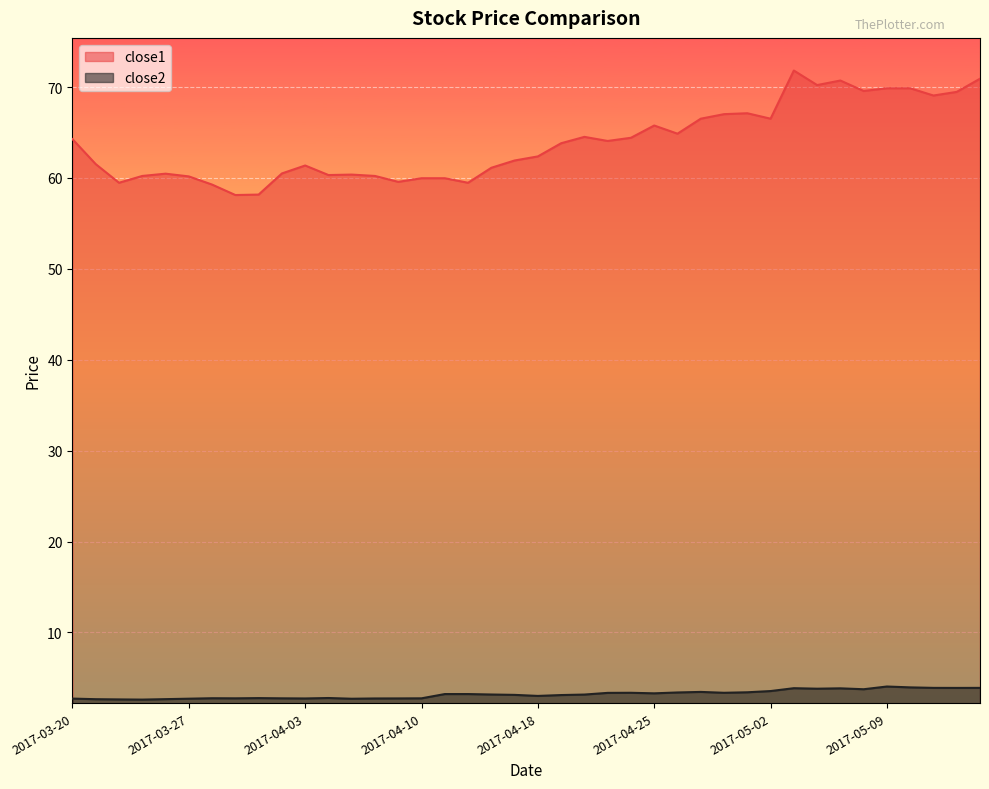

The value of close2 at 2017-03-22 is 1.4. True or false?

False